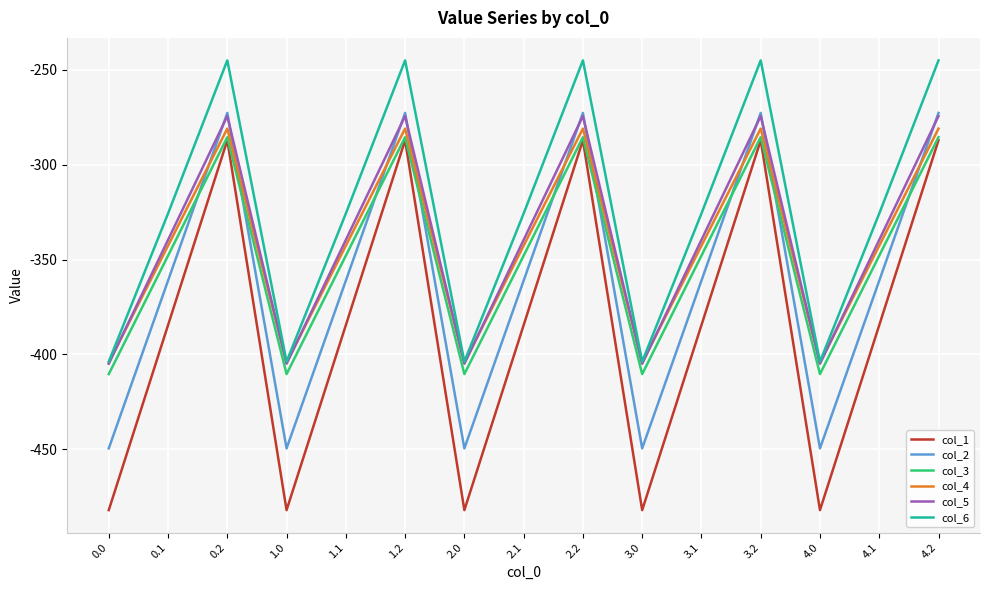

What is the difference between the maximum and minimum values in the col_3 series?

124.8